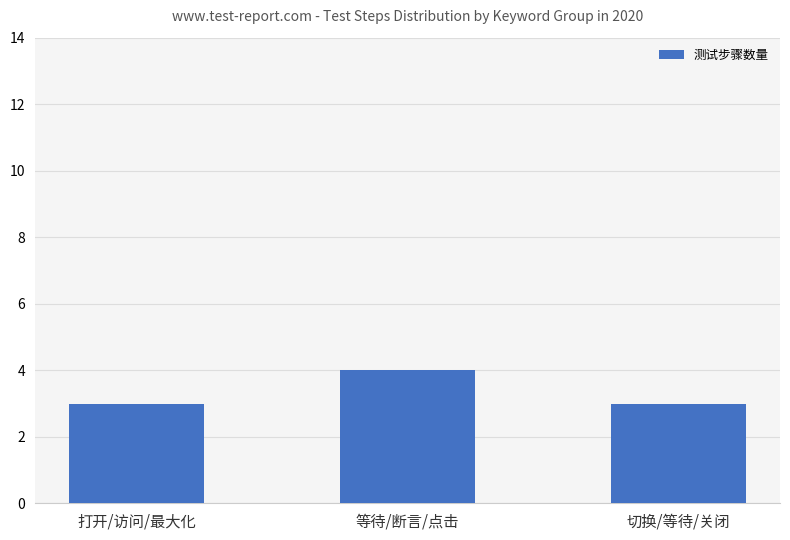

Is it true that the value at 等待/断言/点击 is 4?

True